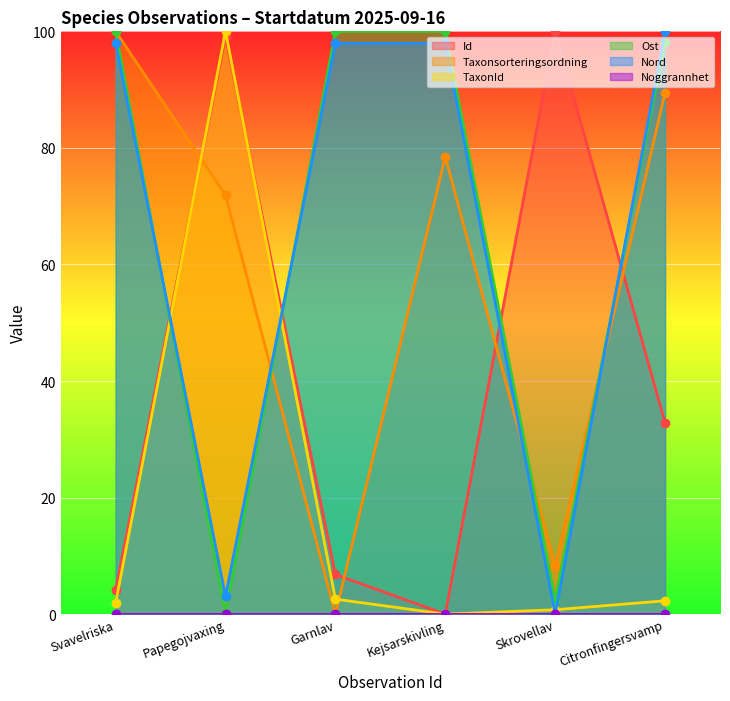

Where is the first local minimum for Taxonsorteringsordning?

Garnlav